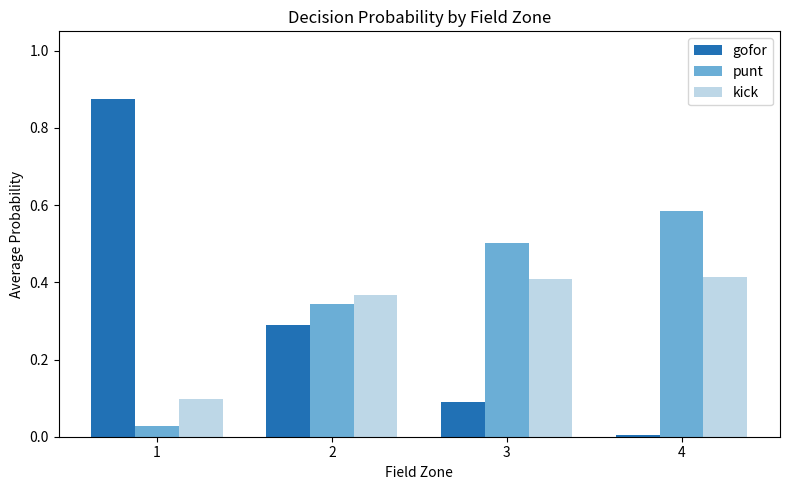

True or false: kick has a value of 0.4 at 3.

True